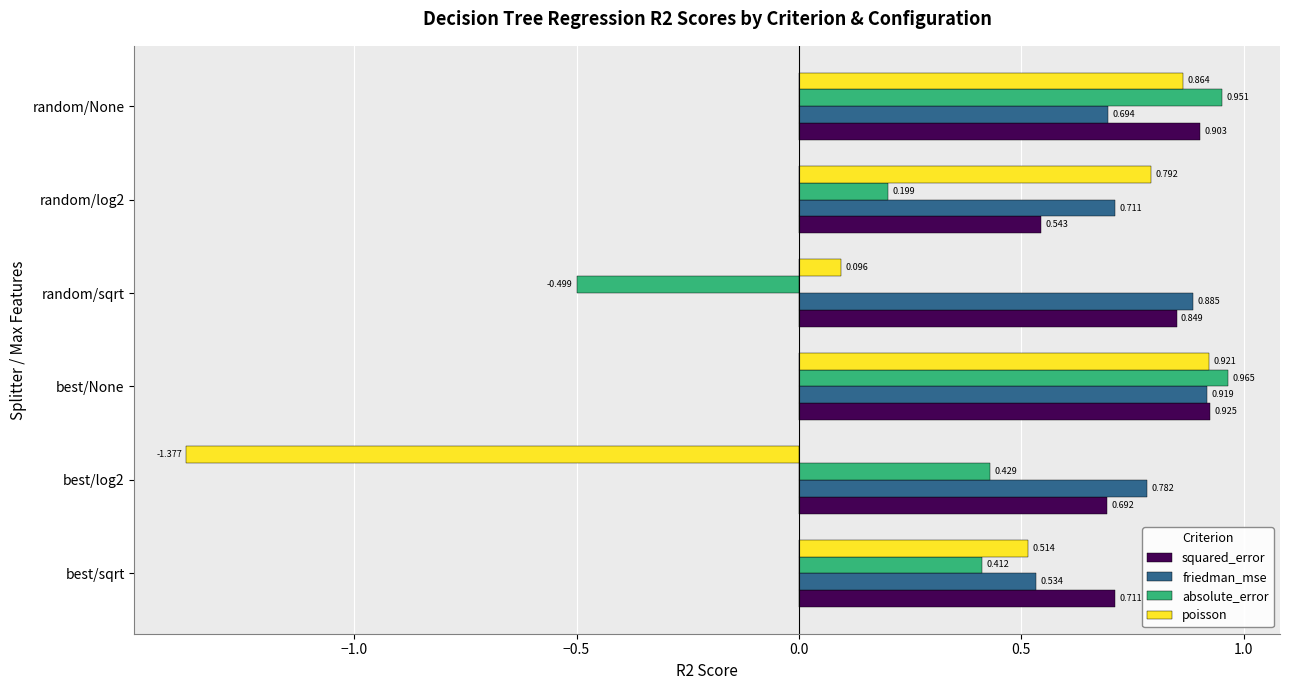

At which label does squared_error reach its peak?

best/None